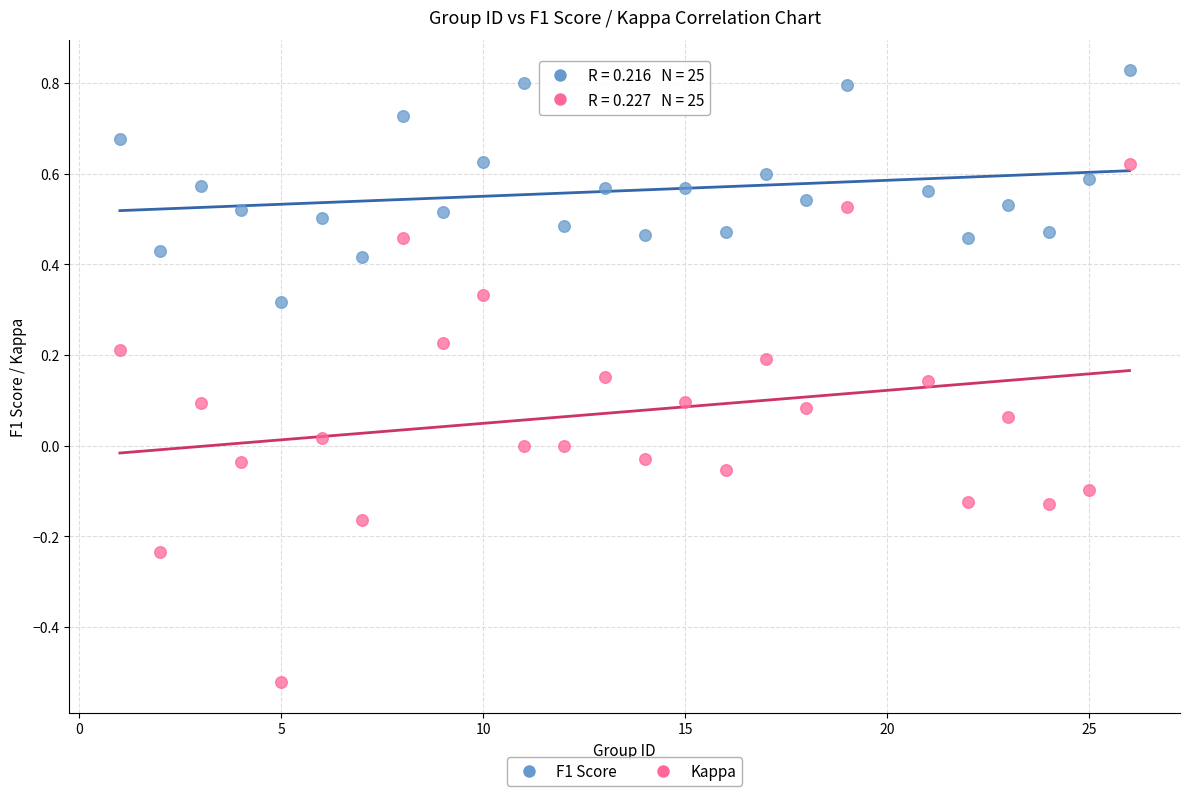

Which series contains the lowest Y value?

Kappa